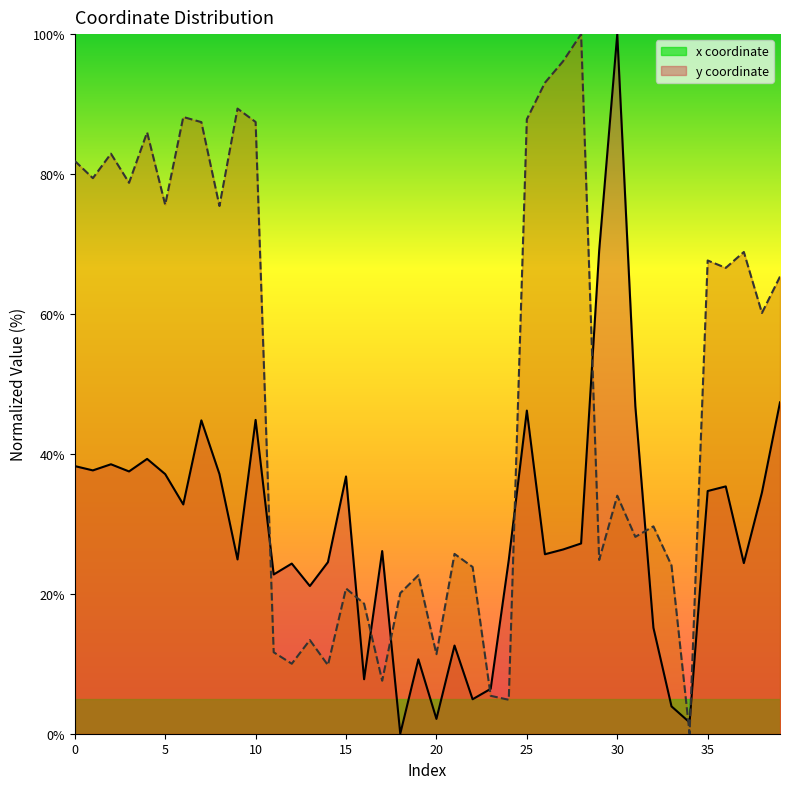

What is the sum of all x values?

1175.8